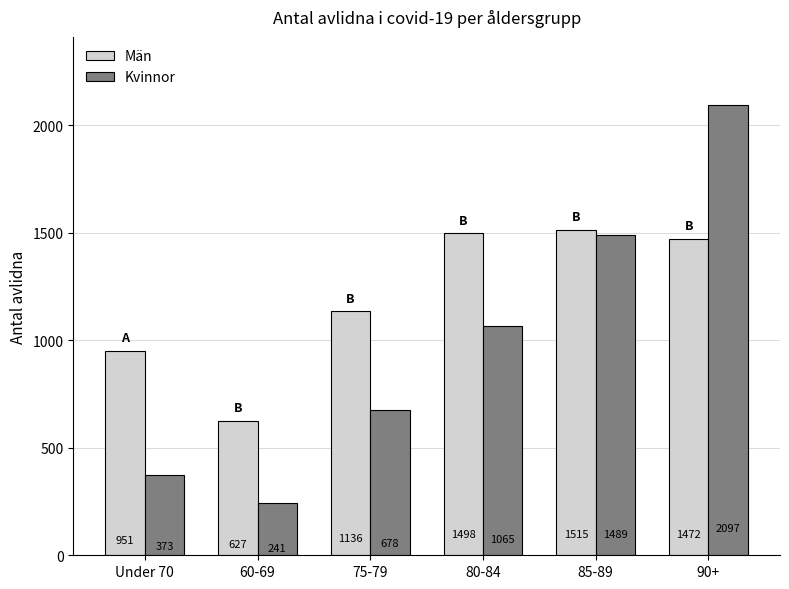

At which label does Kvinnor reach its minimum?

60-69